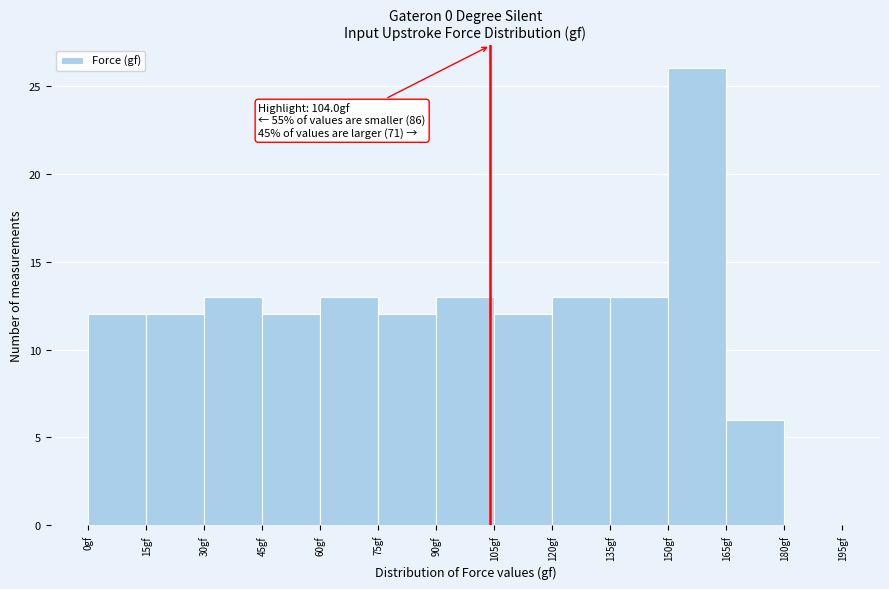

Which range on the x-axis has the tallest bar?

150 to 165